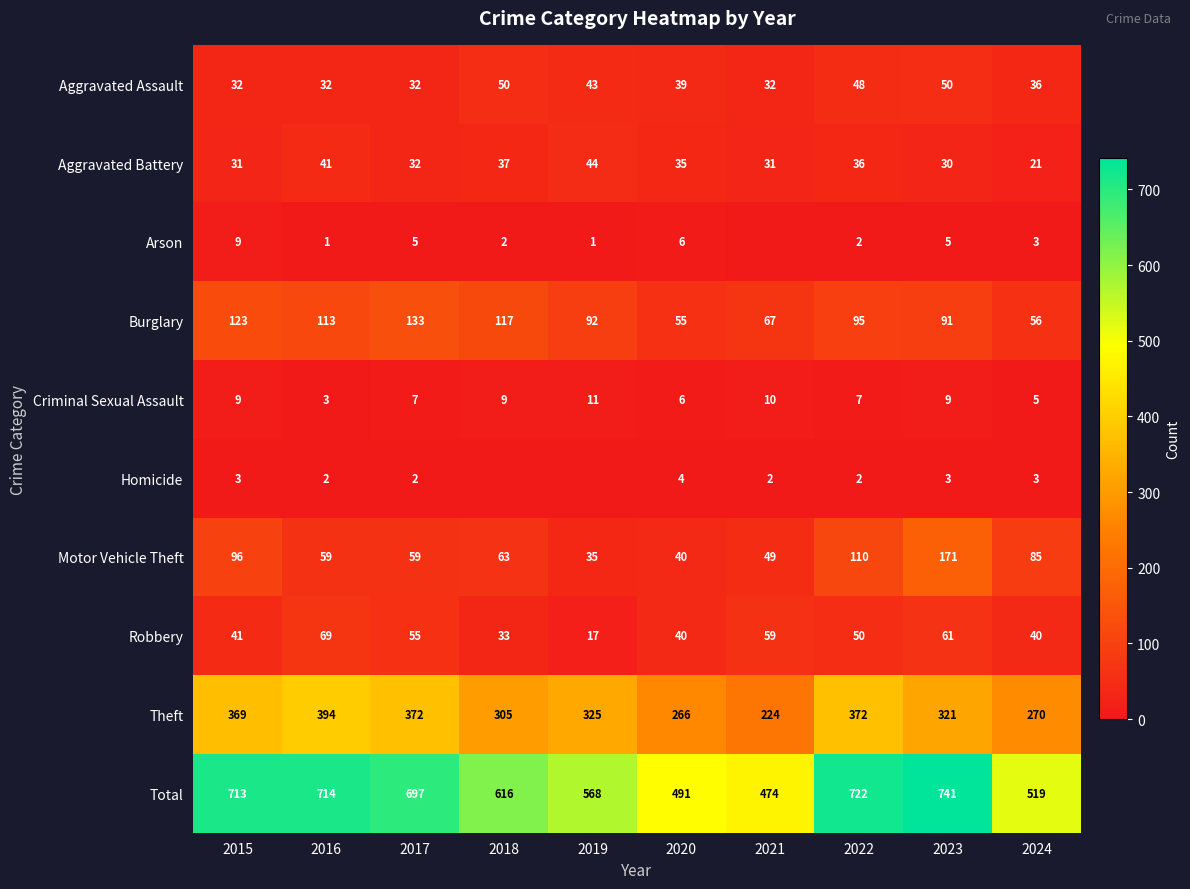

Which category has the lowest value across all series?

2021